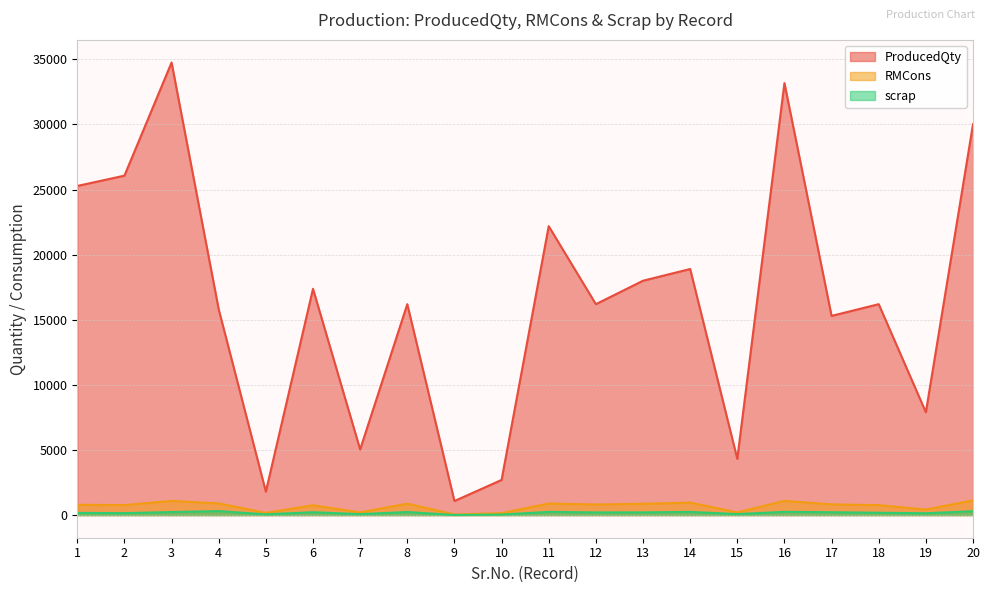

How many data points in ProducedQty are less than 16200?

8